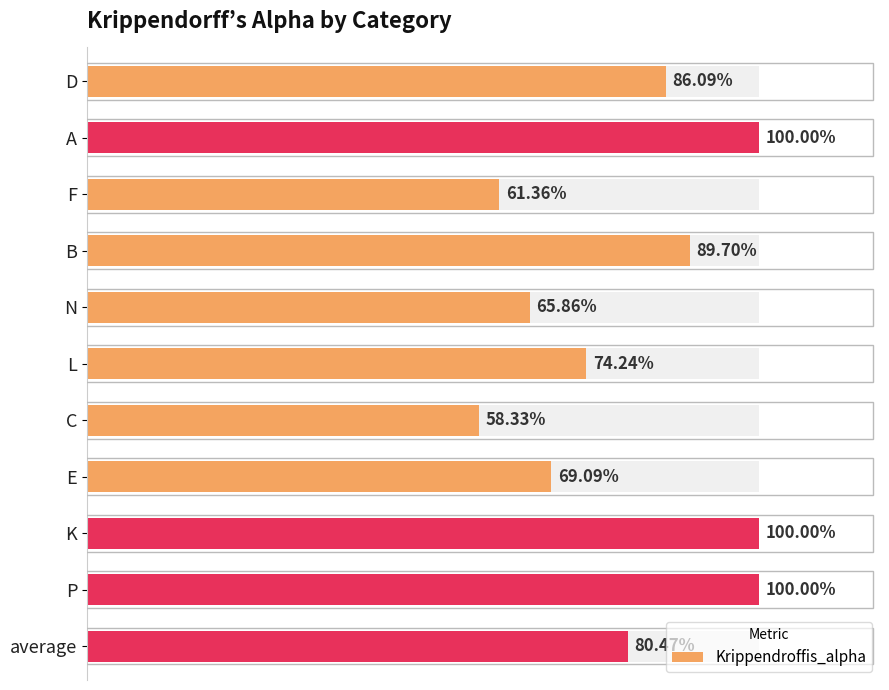

What is the value of the 8th bar from the left?

0.7